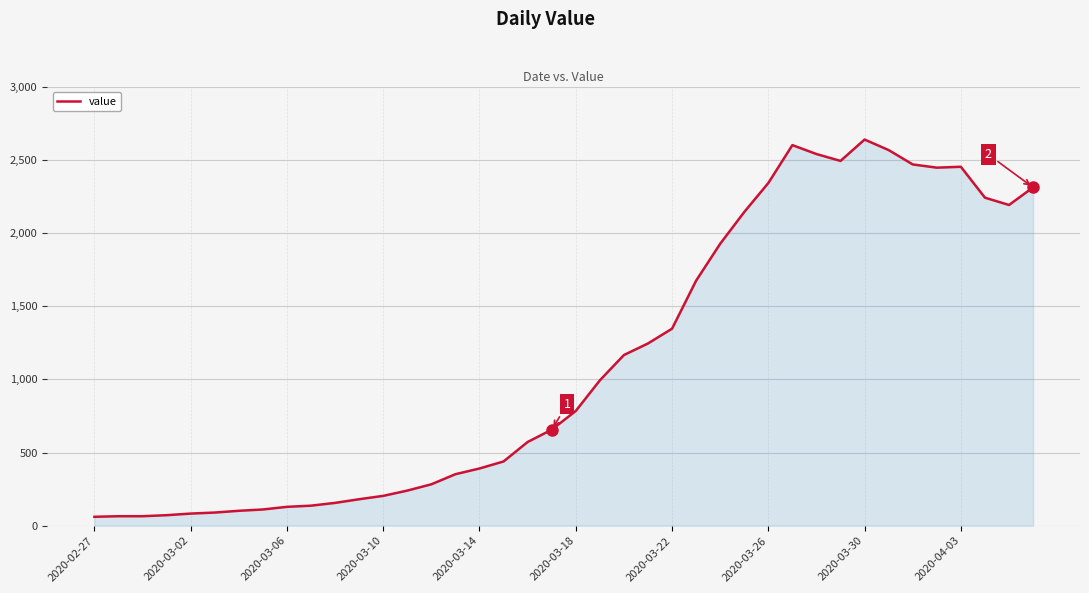

What is the maximum value shown in the chart?

2638